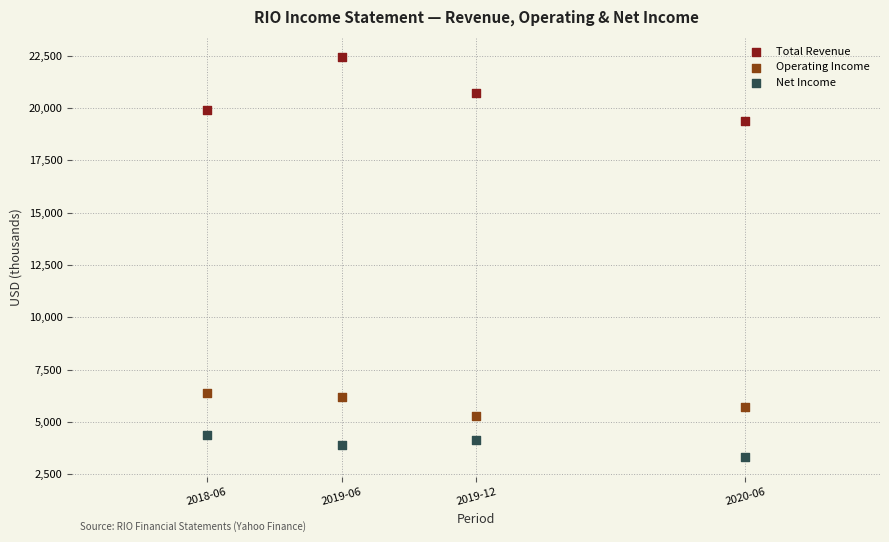

Across all data points, what is the range of Y values (max minus min)?

19127